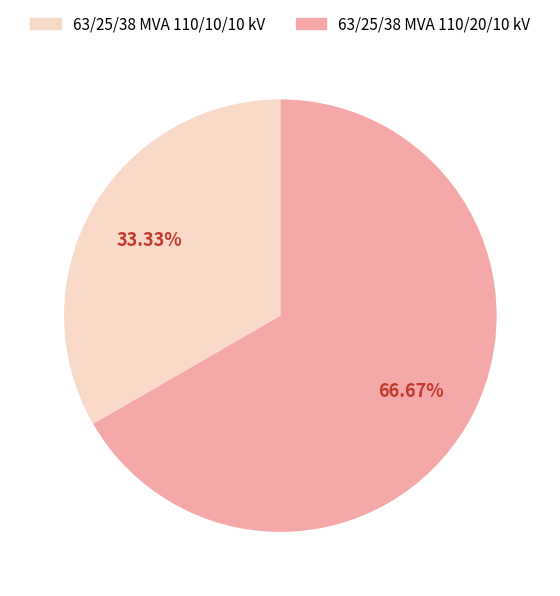

Is there a majority slice in this chart?

Yes